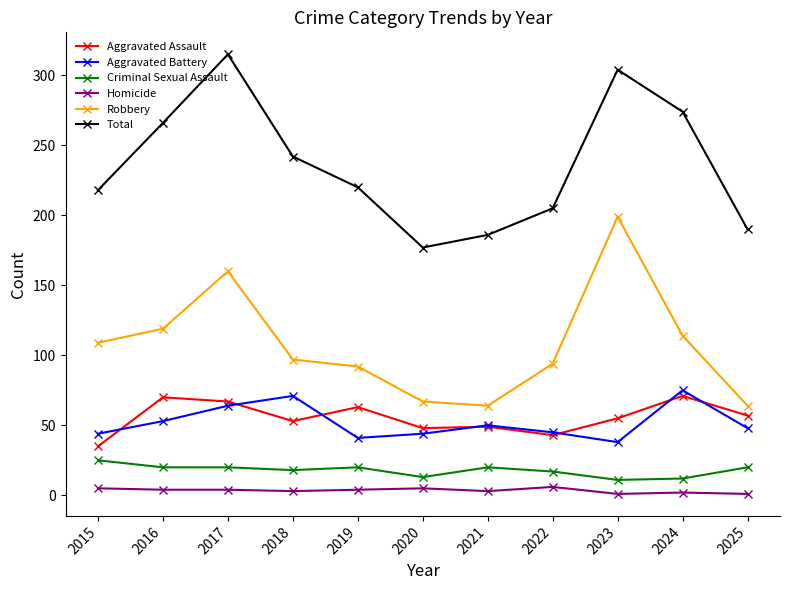

At which category does Aggravated Battery reach its first local peak?

2018